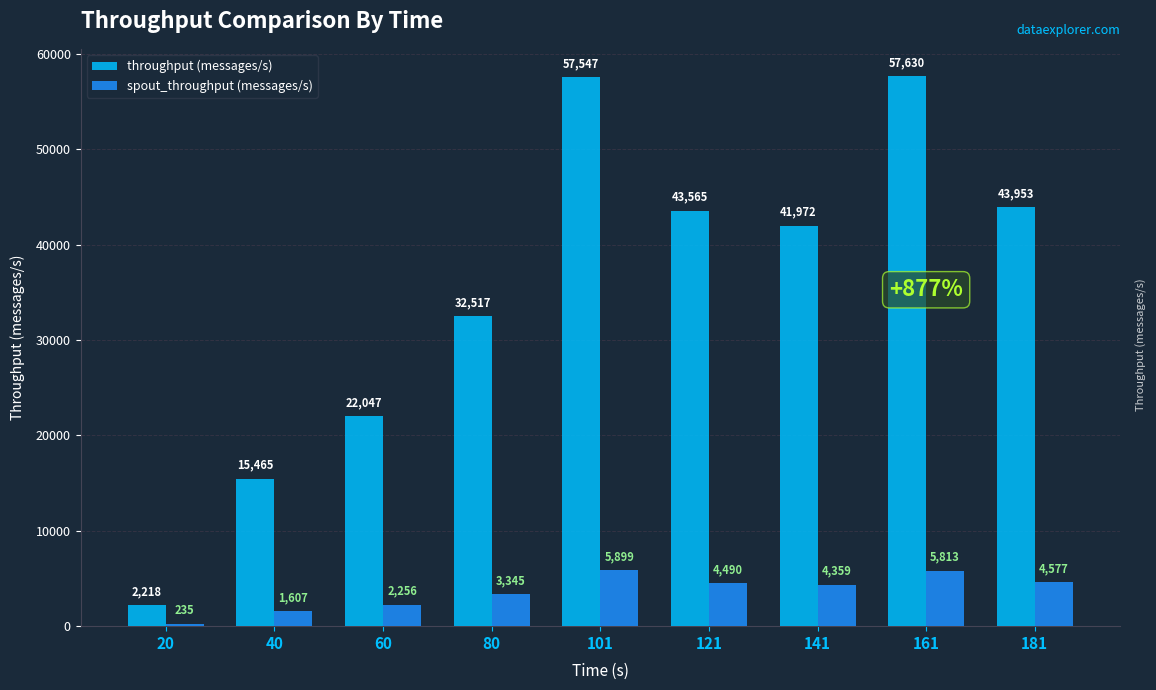

At how many categories does at least one series exceed 4982?

8